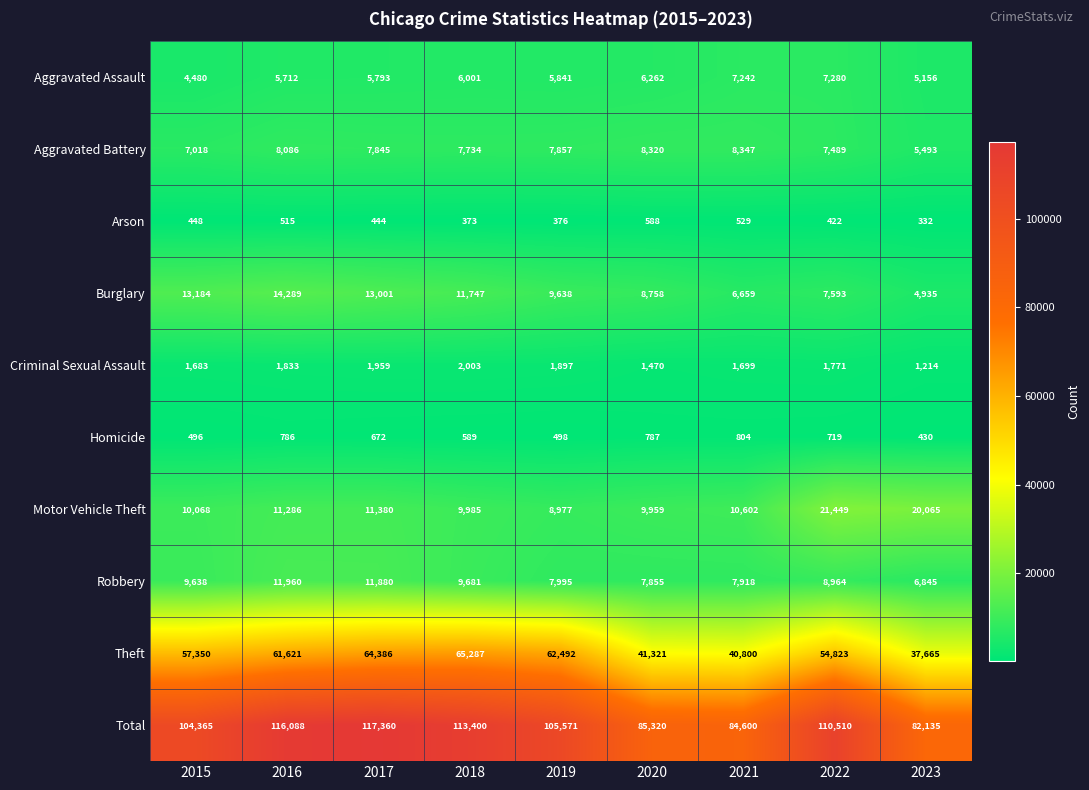

How many categories are shown in the chart?

9